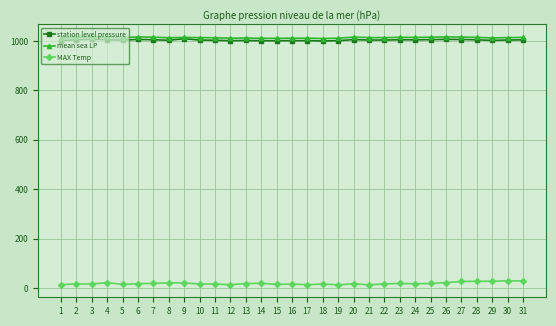

True or false: MAX Temp has more than 0 interior local peaks.

True